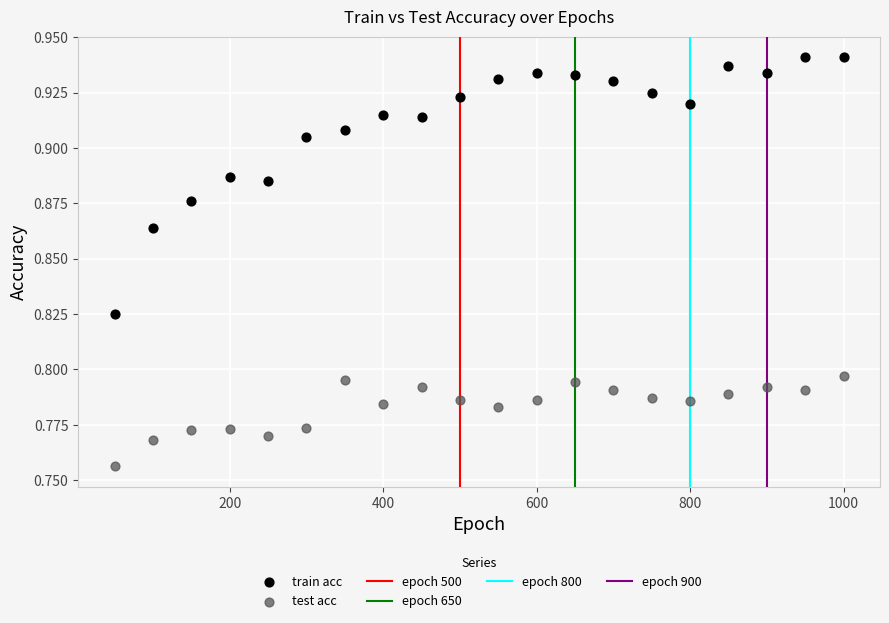

Across all data points, what is the range of X values (max minus min)?

950.0